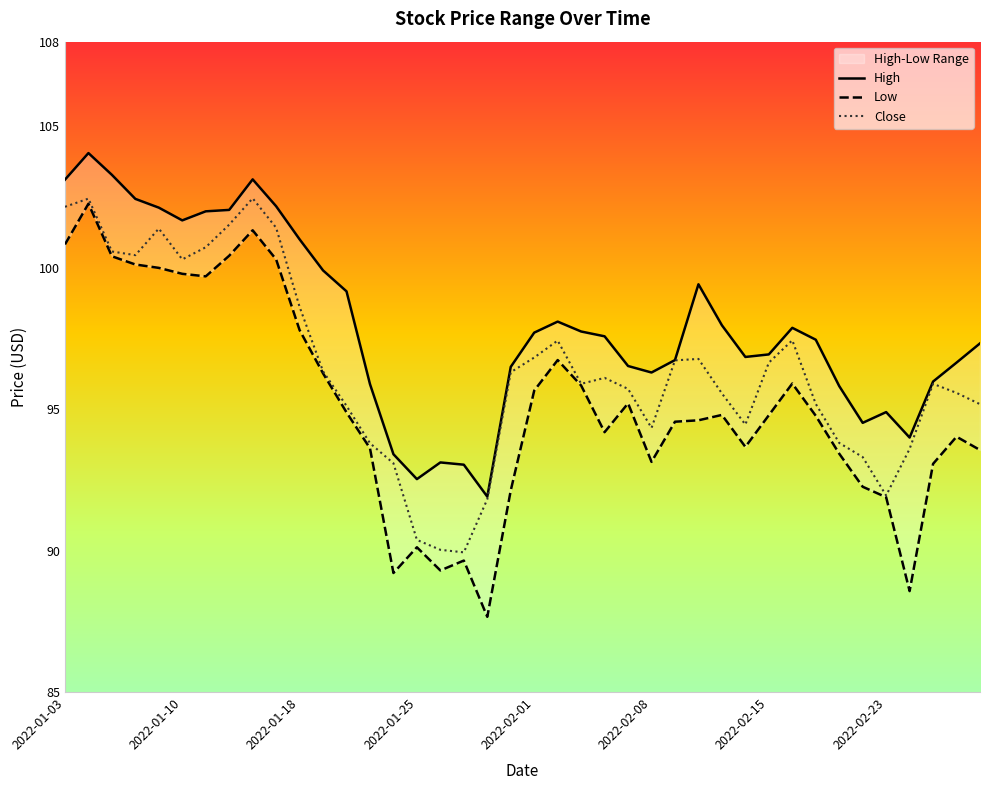

True or false: Close and High intersect in this chart.

False